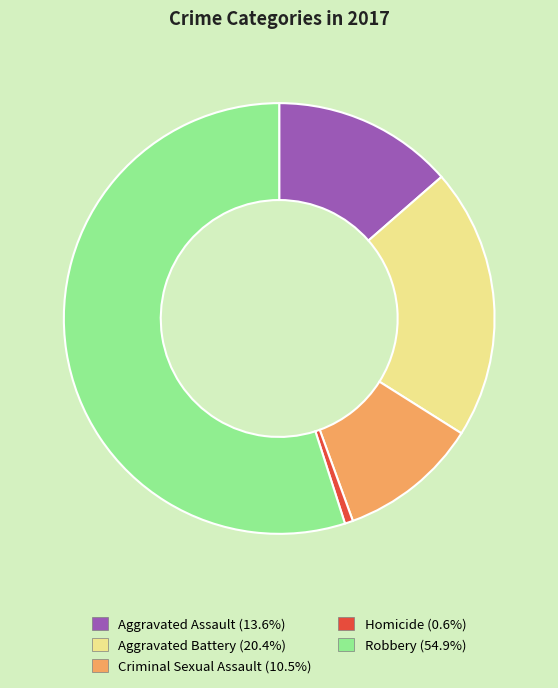

Combined, do Robbery (54.9%) and Criminal Sexual Assault (10.5%) account for over 50%?

Yes